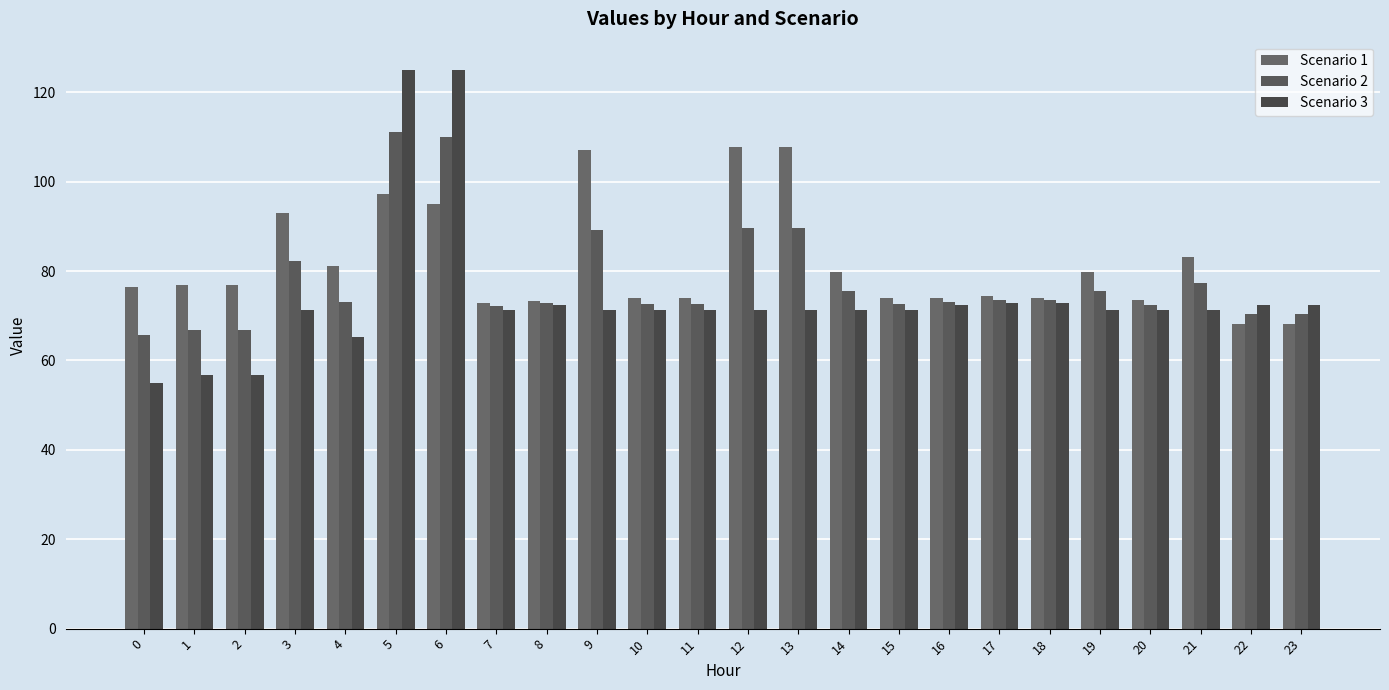

Between 1 and 21, which series saw the biggest shift?

Scenario 3